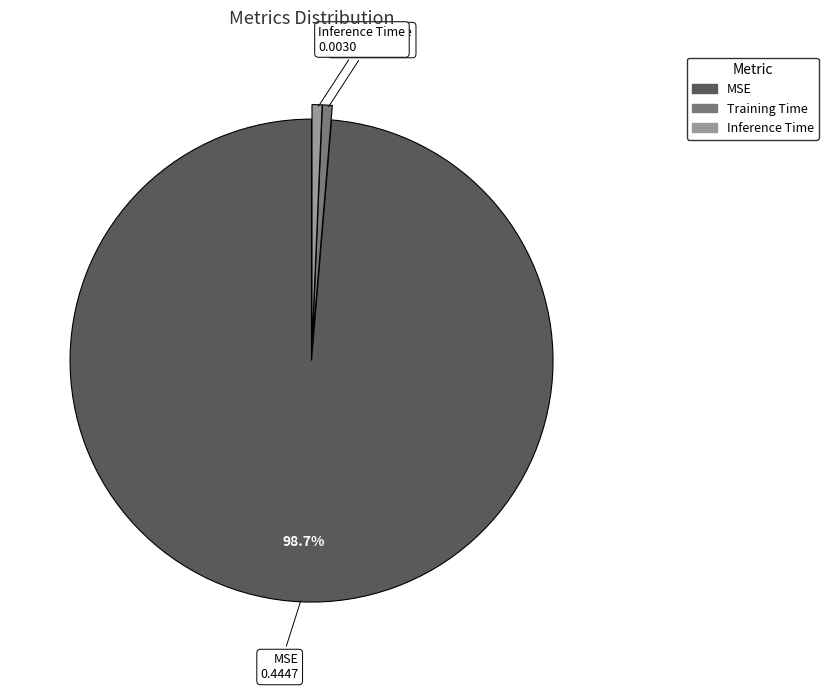

How many slices are in this pie chart?

3